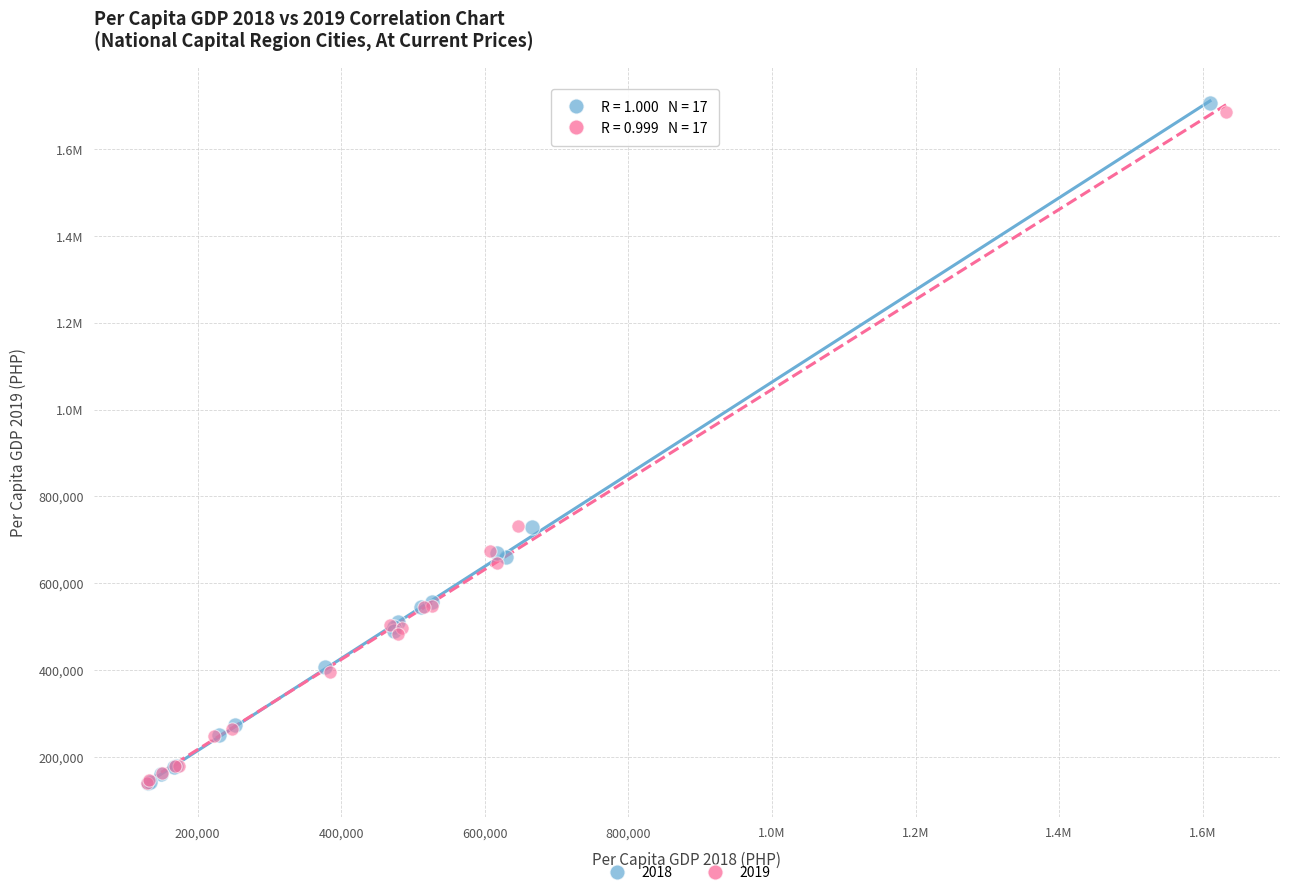

What are all the series names shown in the legend?

2018, 2019